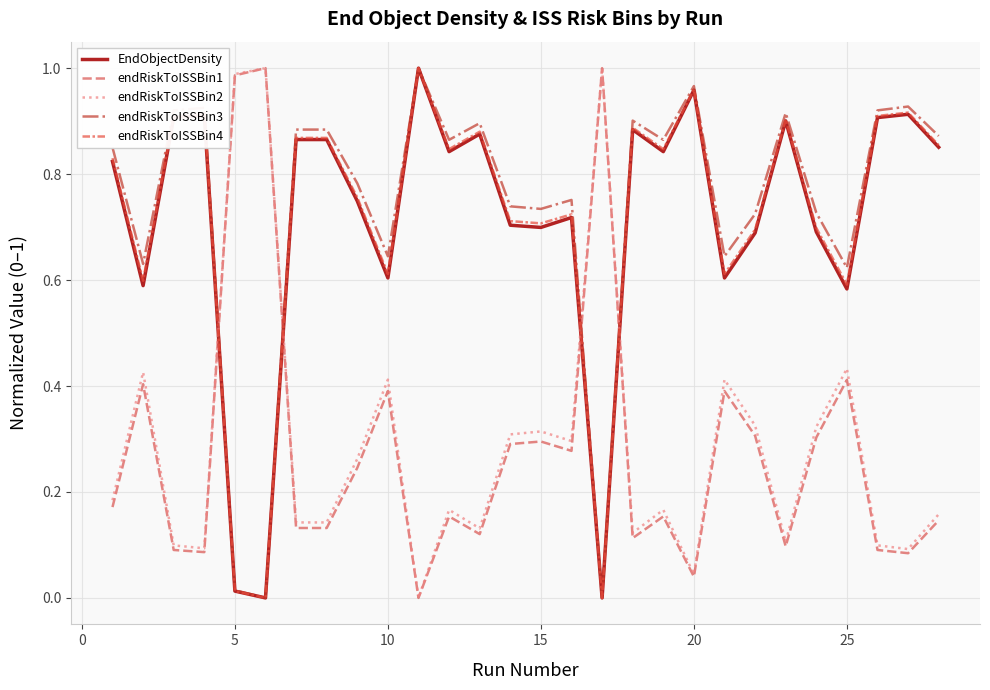

How many lines are shown in the chart?

5